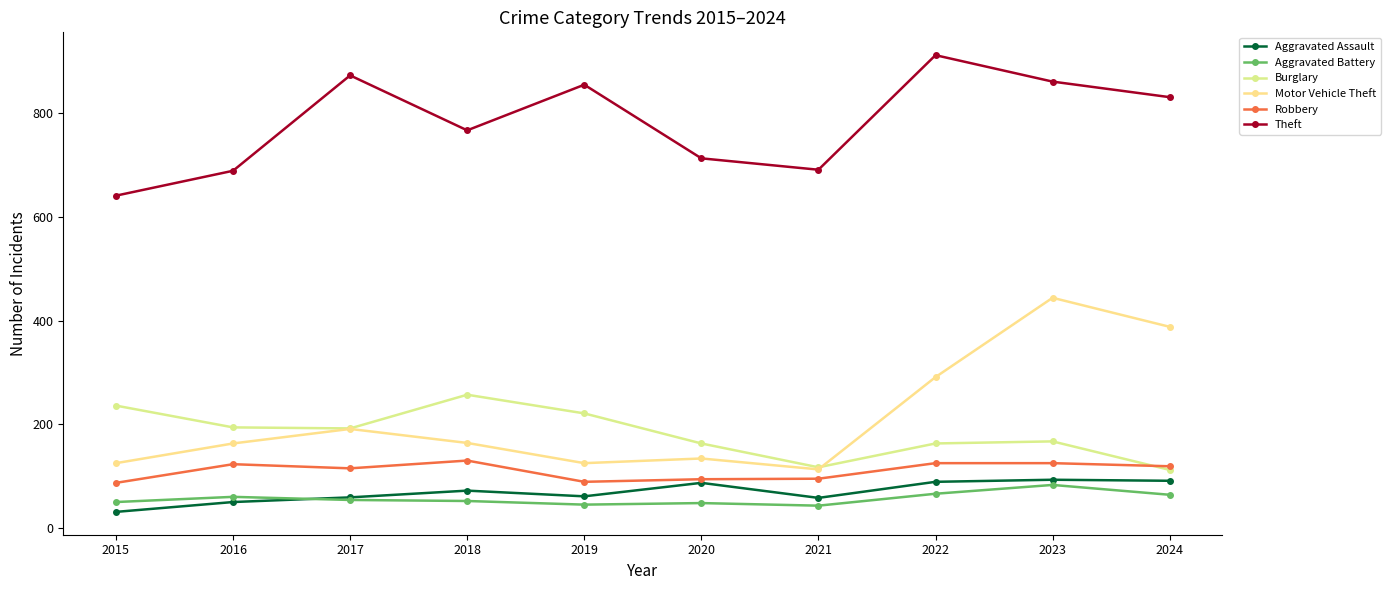

List the labels in order of Aggravated Assault value, largest first.

2023, 2024, 2022, 2020, 2018, 2019, 2017, 2021, 2016, 2015